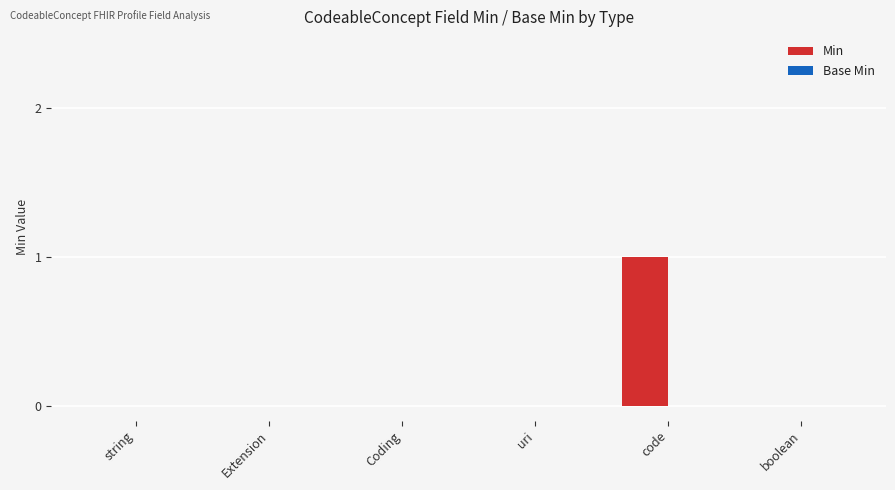

Are the bars horizontal?

No